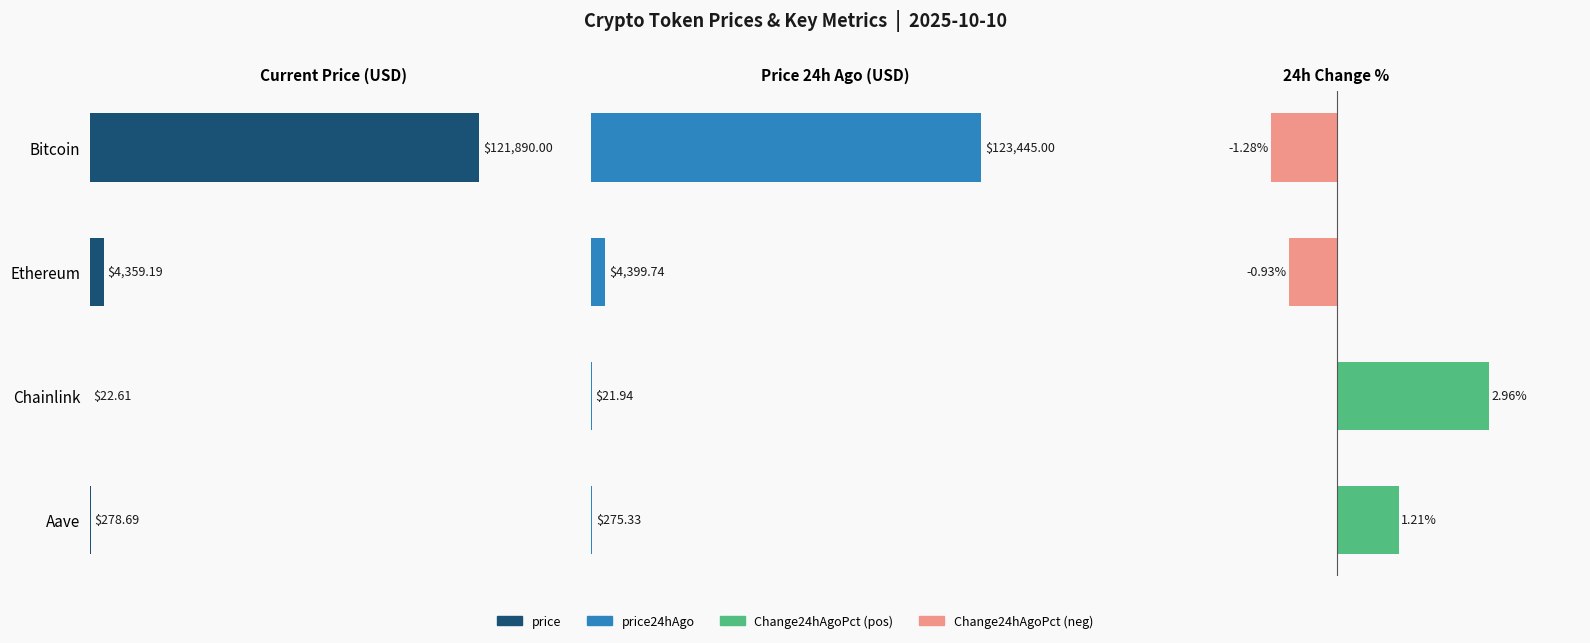

What is the minimum value shown in the chart?

-1.3